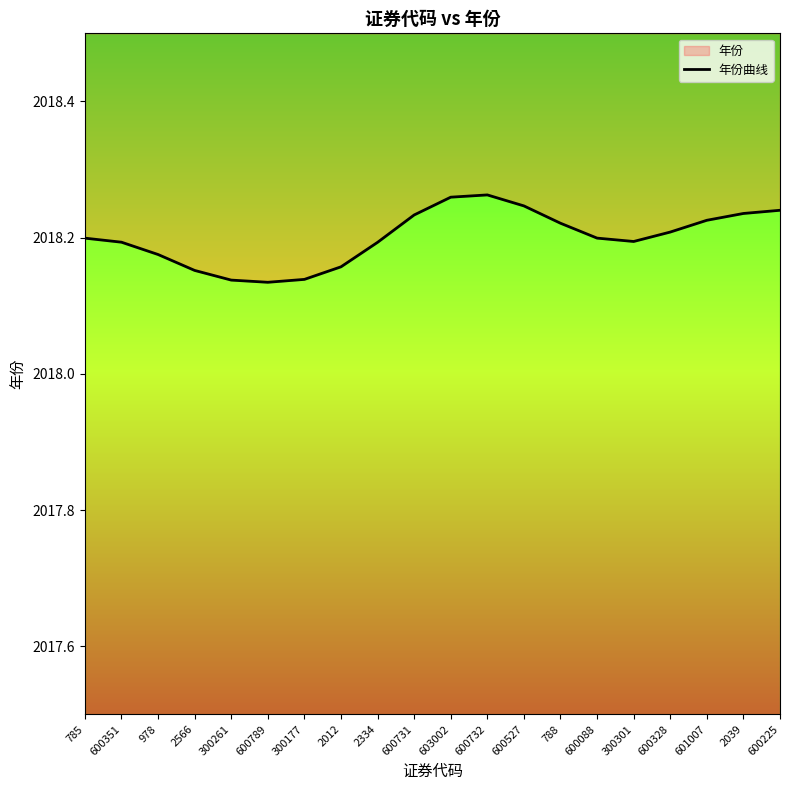

What is the sum of all values?

40364.0